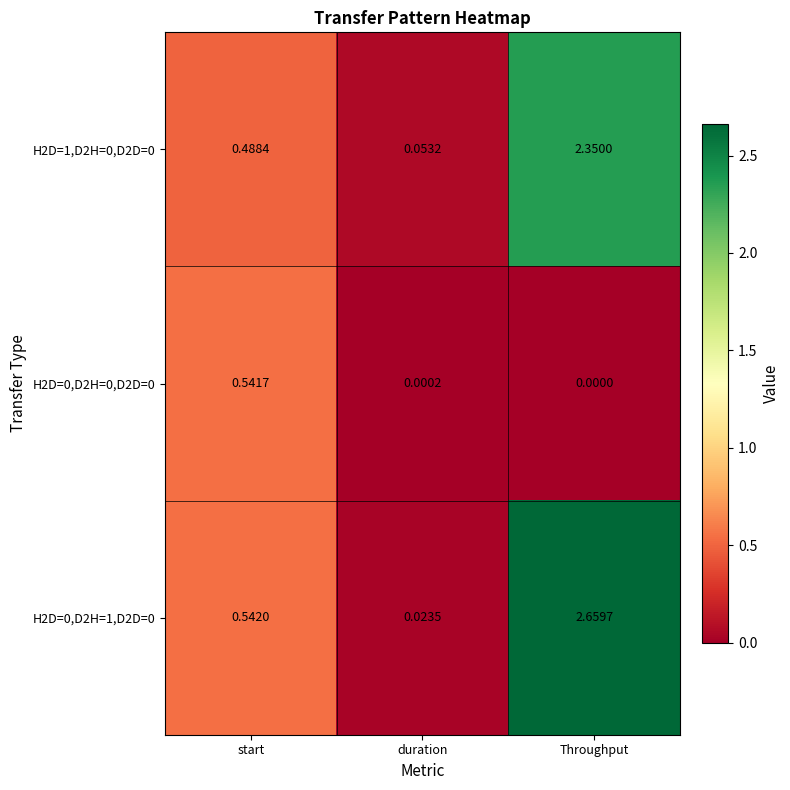

List the labels in order of H2D=1,D2H=0,D2D=0 value, largest first.

Throughput, start, duration